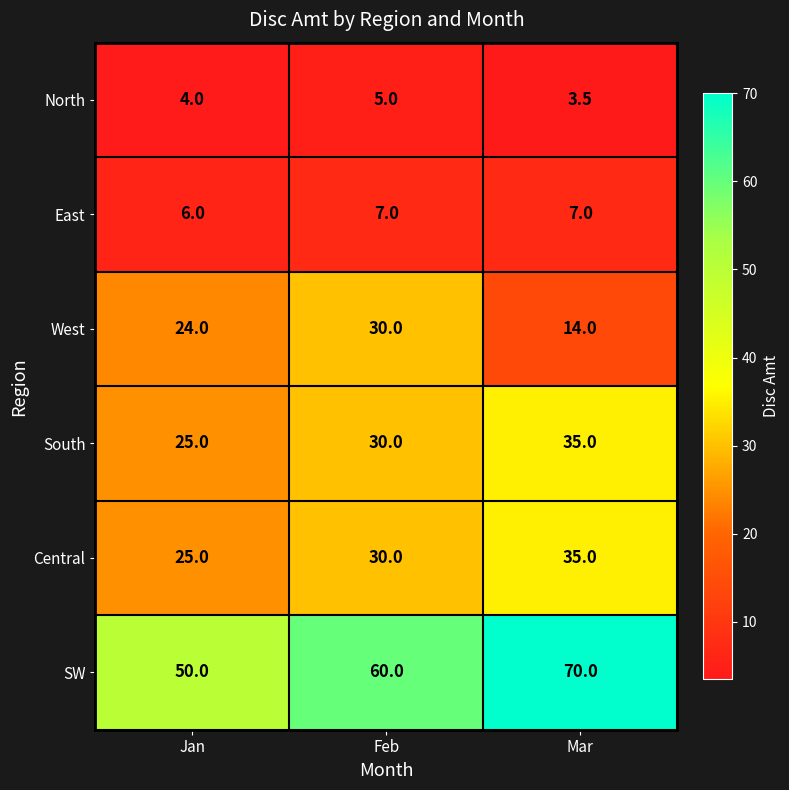

At which category does the chart reach its minimum across all series?

Mar